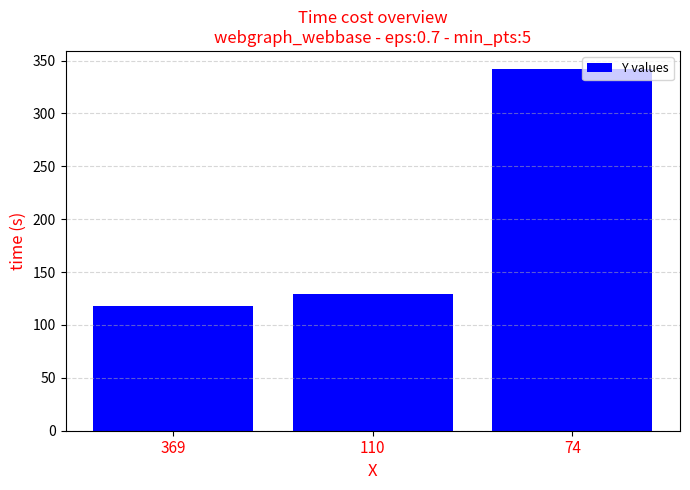

How many data points are less than 129?

1